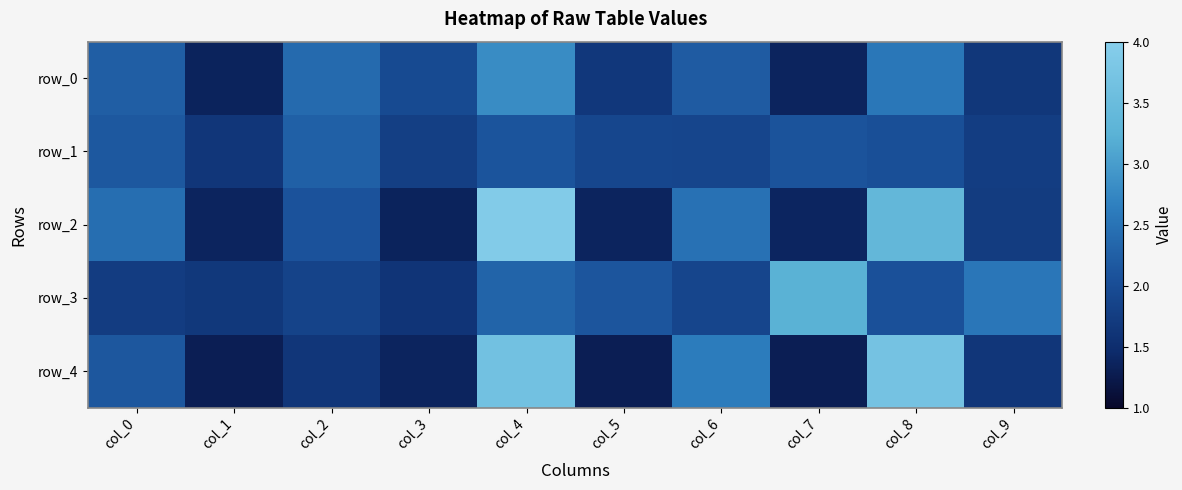

List the labels in order of row_3 value, largest first.

col_7, col_9, col_4, col_5, col_8, col_6, col_2, col_0, col_1, col_3